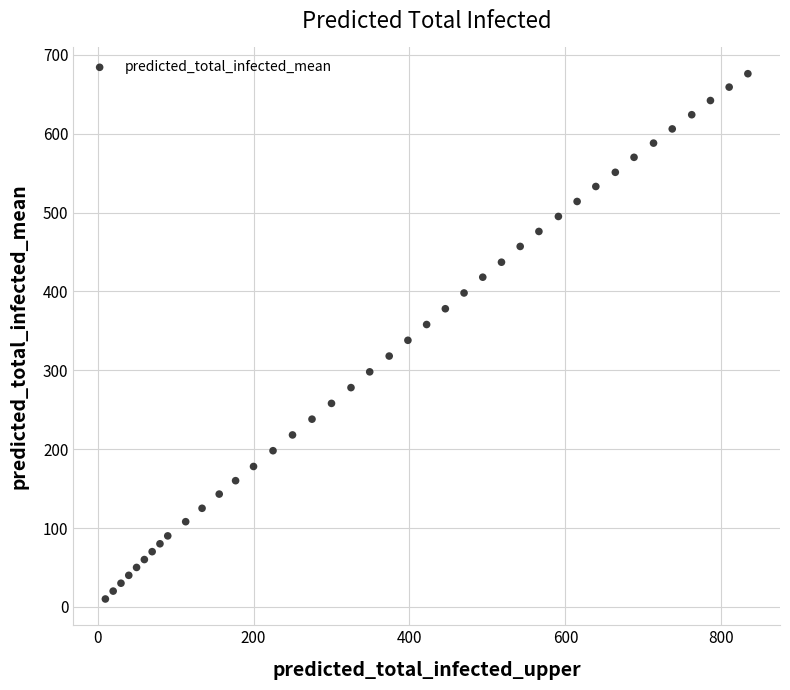

What is the range of X values (max minus min)?

824